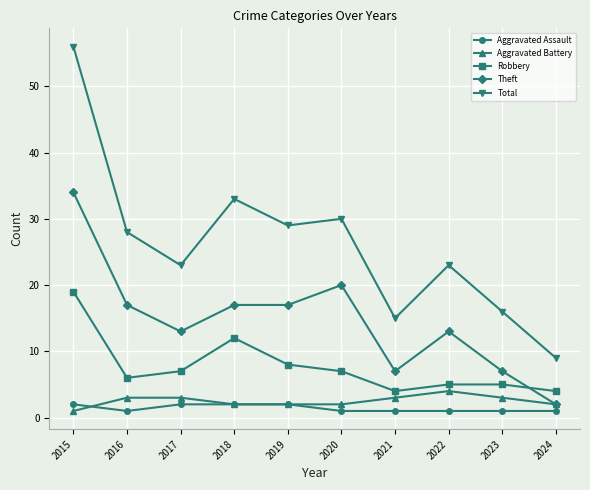

Is it true that Total equals 16 at 2023?

True